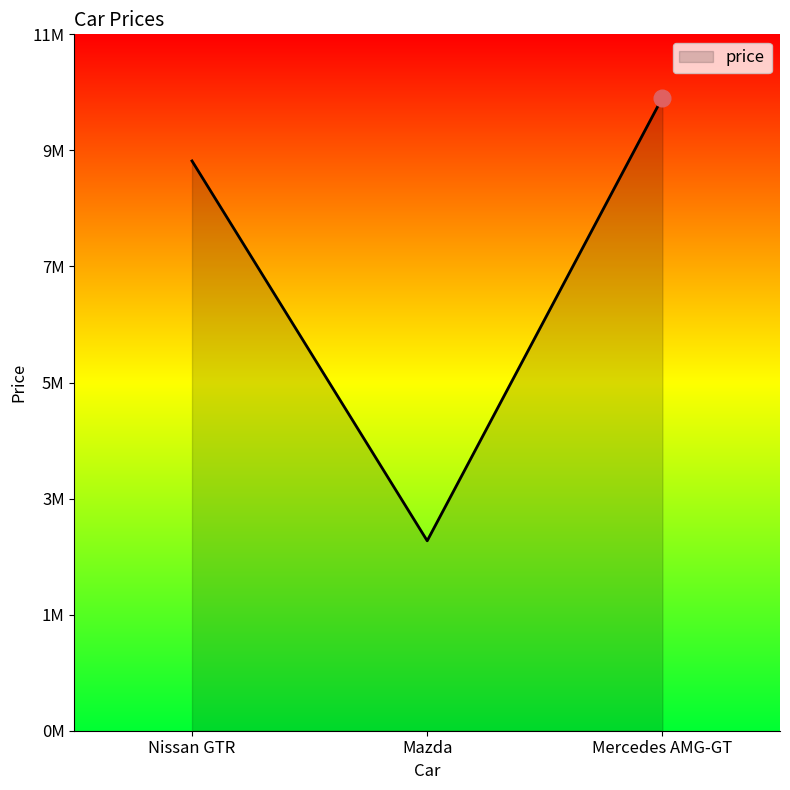

Approximately how many times larger is the value at Nissan GTR compared to Mercedes AMG-GT?

0.9